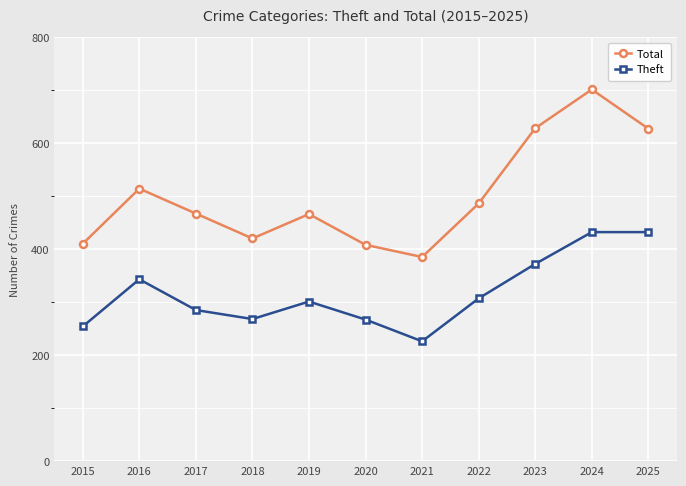

At which label is Theft closest to 329?

2016